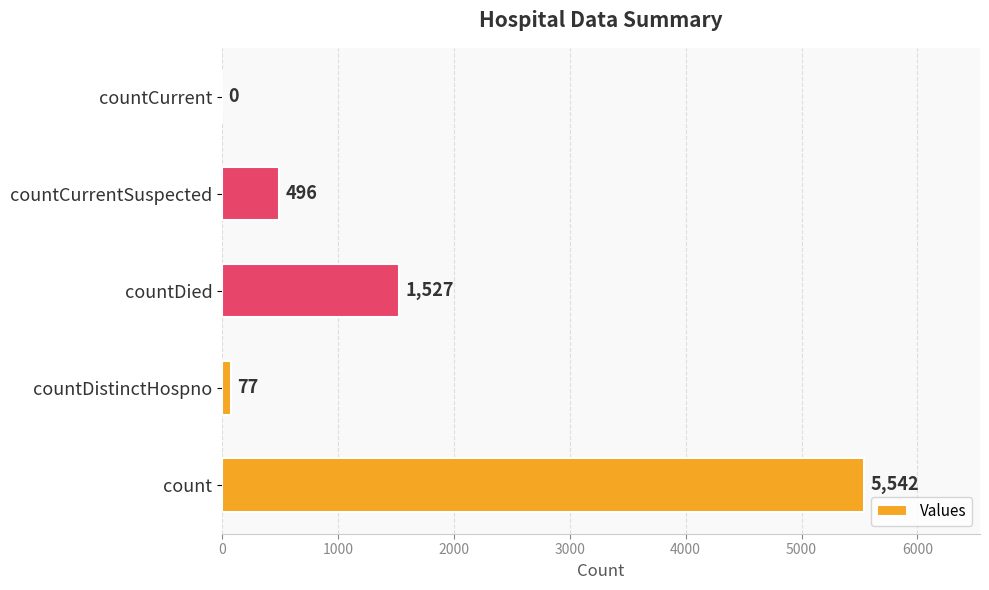

Which has a higher value, count or countDied?

count